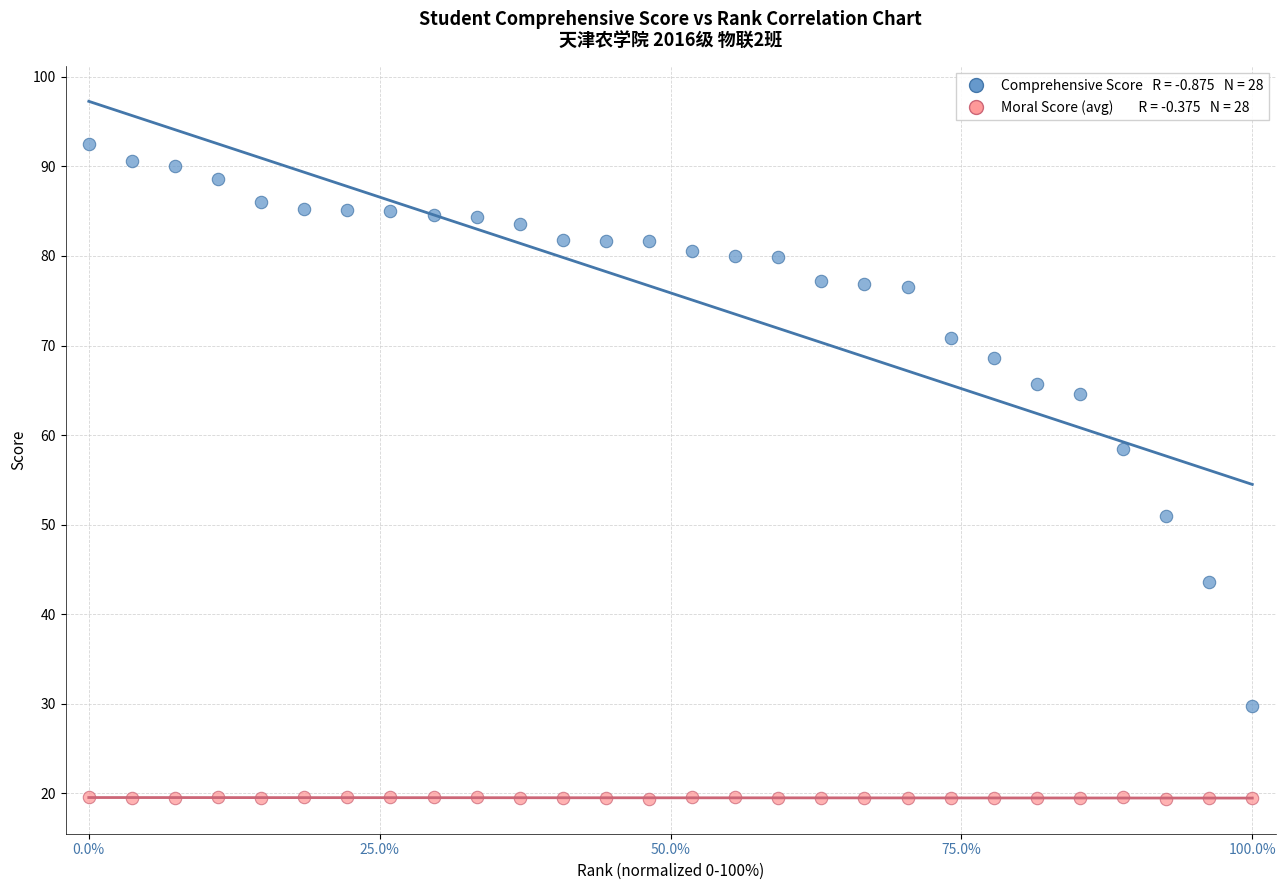

Across all data points, what is the range of X values (max minus min)?

100.0